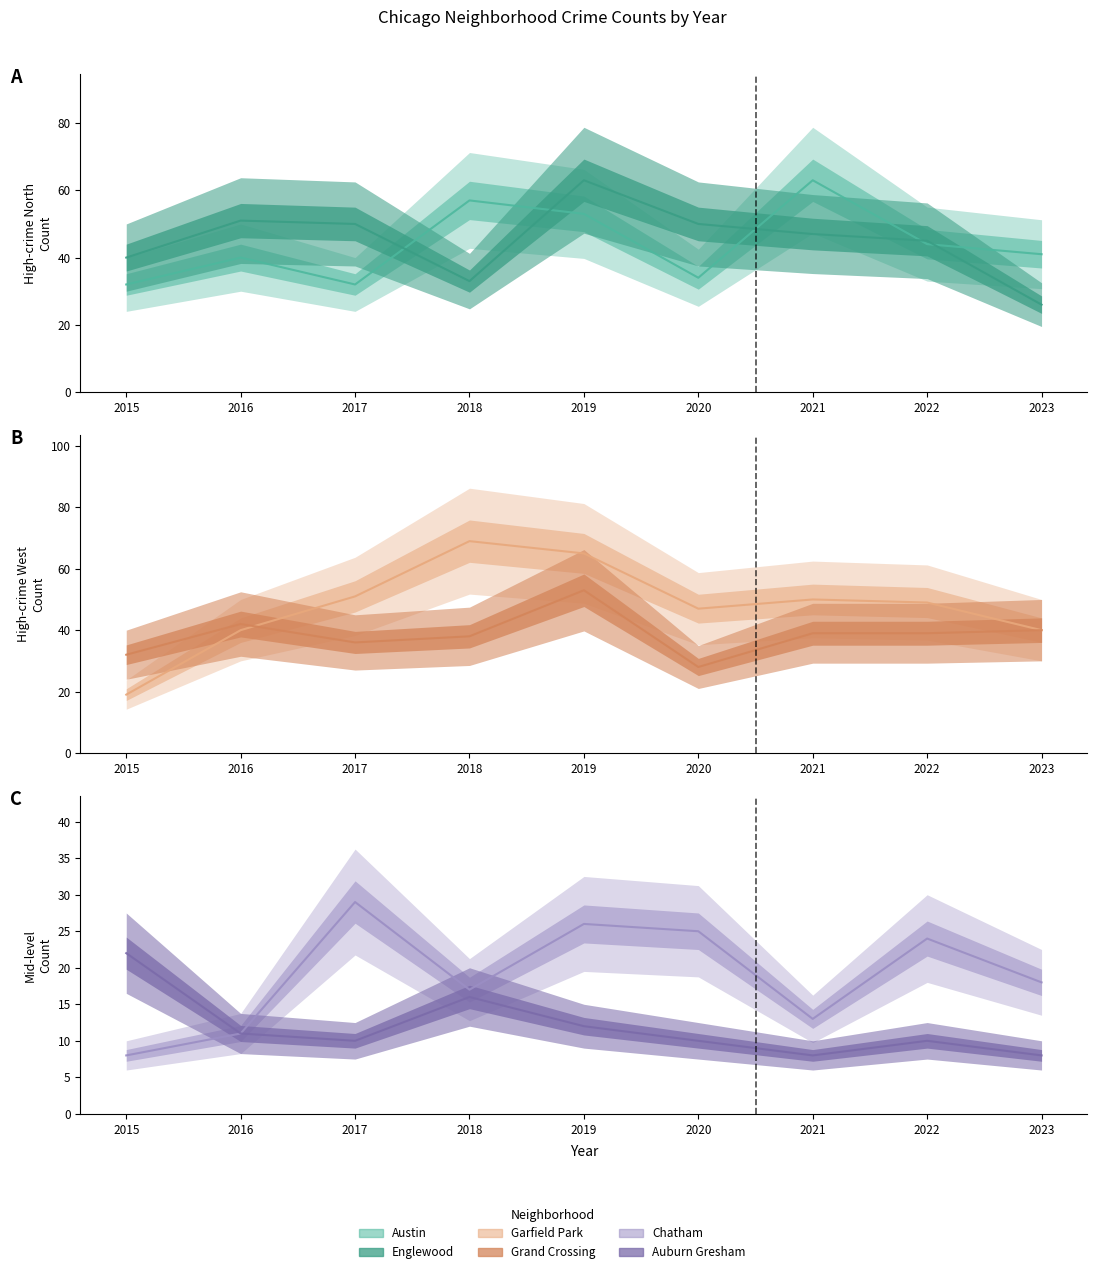

What is the value of the Englewood point at the 7th from the left?

47